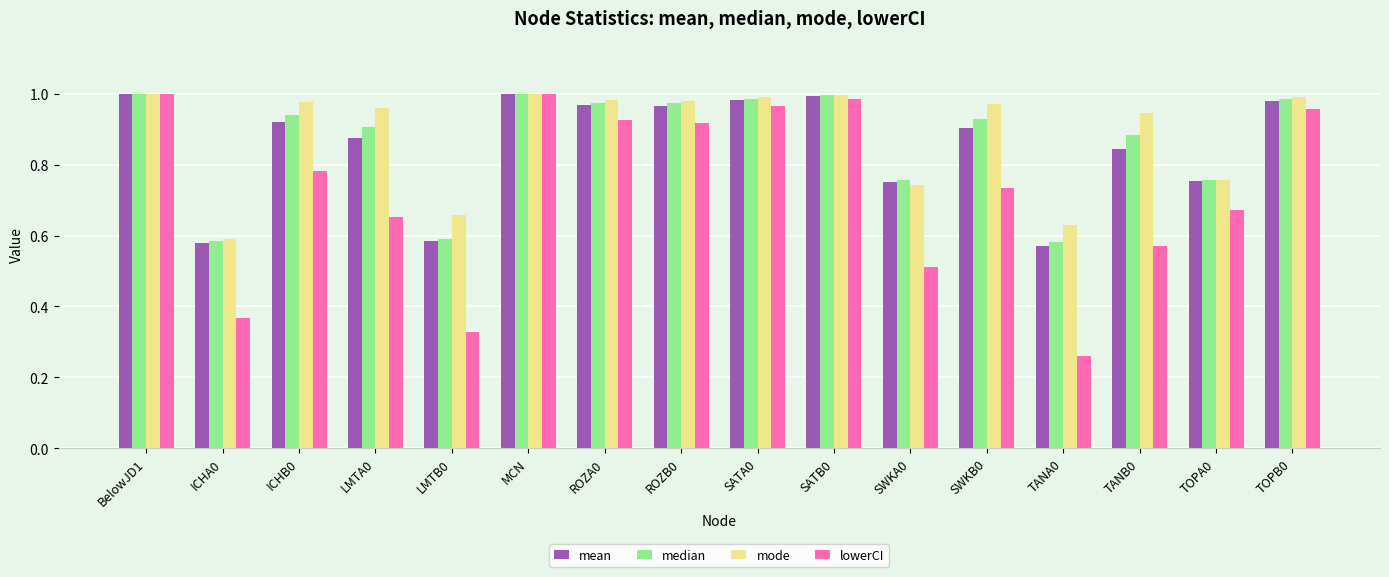

Is it true that mean equals 1.3 at SWKA0?

False